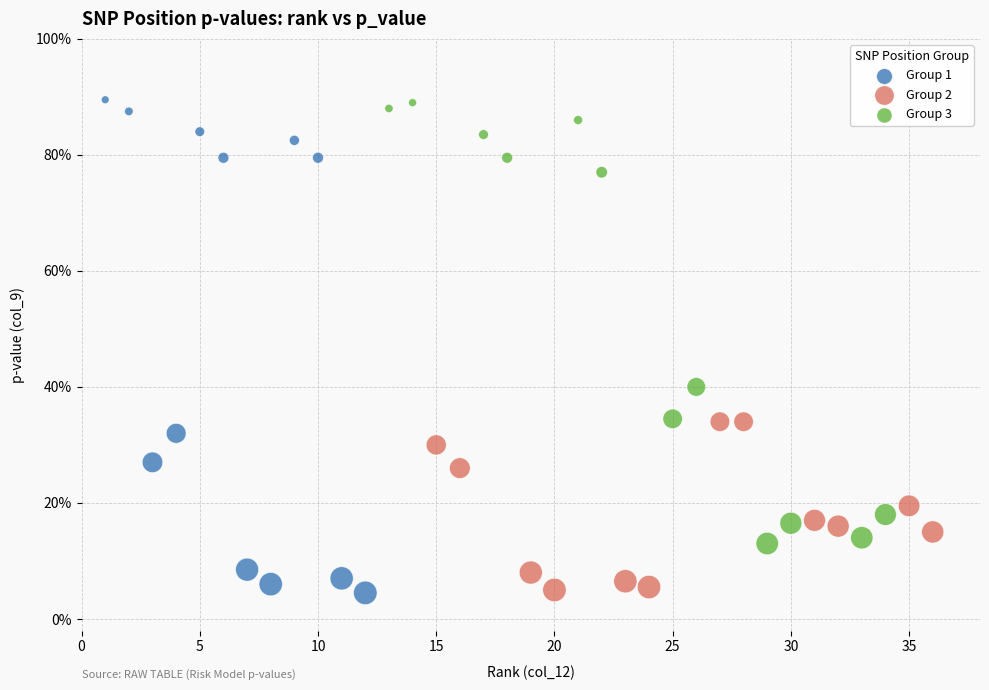

What are all the series names shown in the legend?

Group 1, Group 2, Group 3